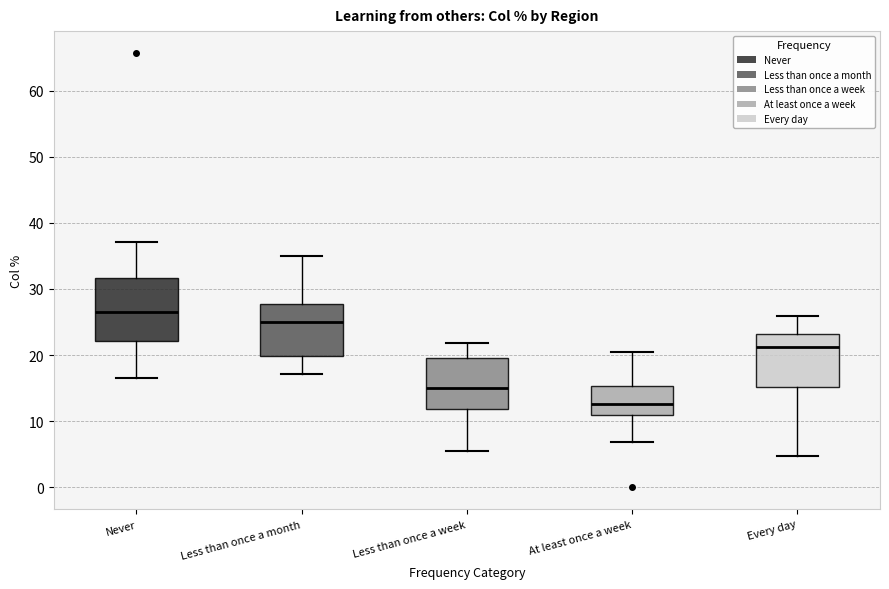

Which box's median line is the lowest?

At least once a week